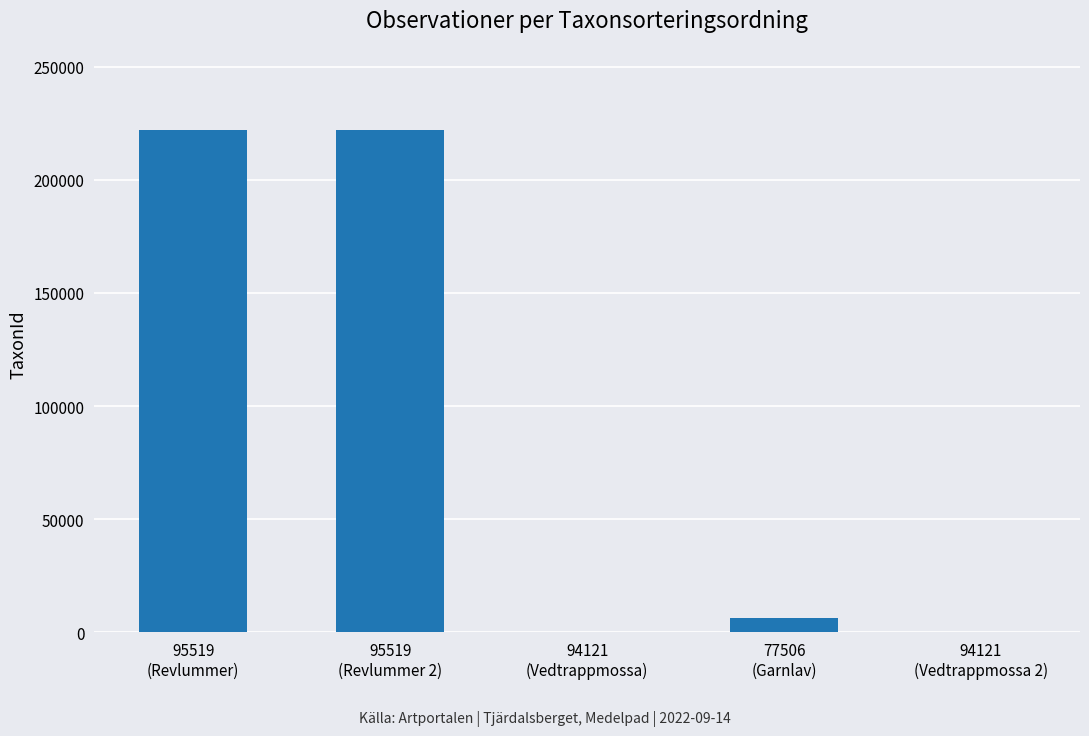

Is it true that the value at 95519
(Revlummer) is 142136?

False